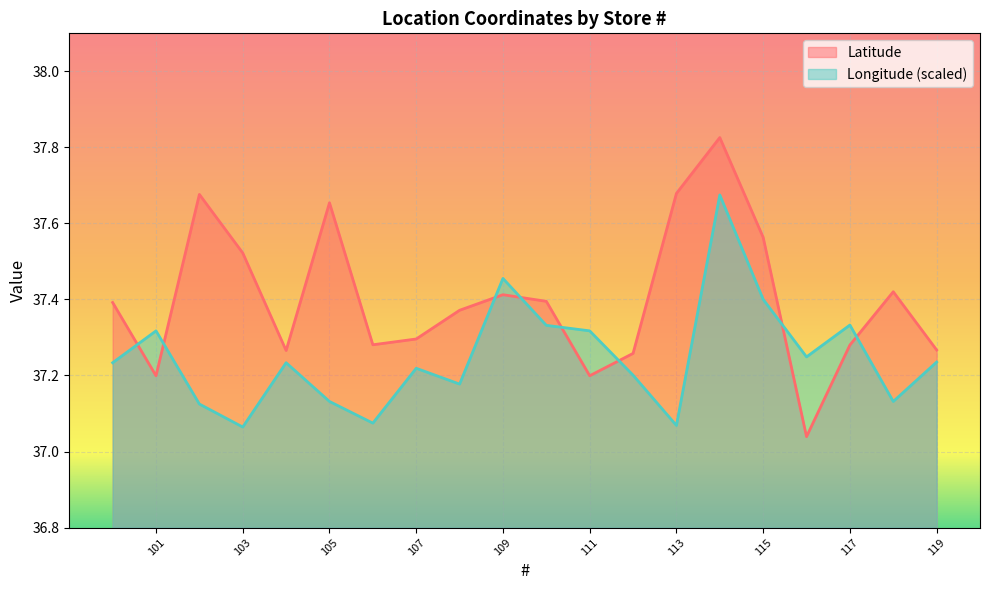

What is the difference between the highest and lowest values at 111?

0.1